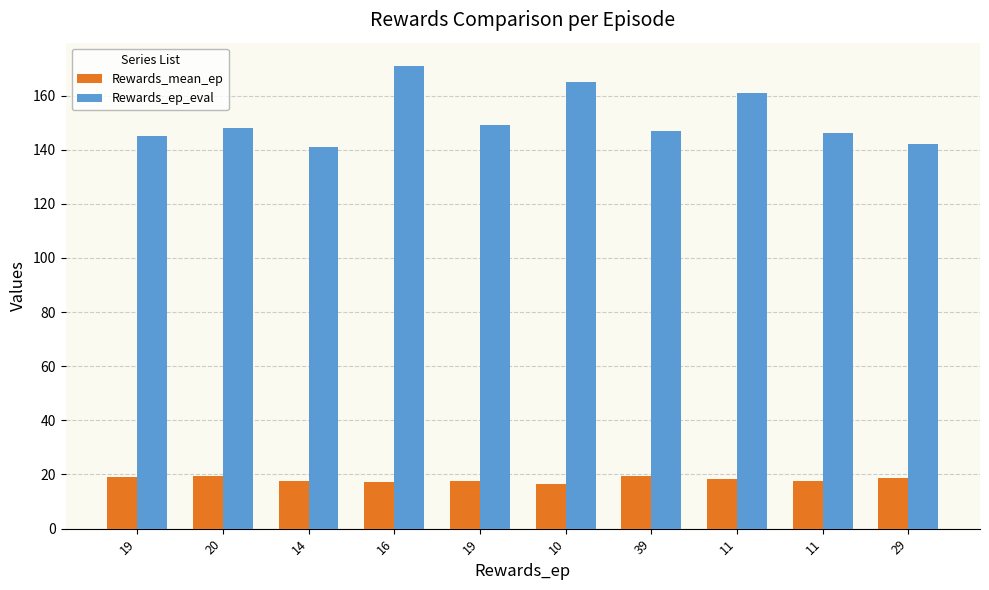

What are all the series names shown in the legend?

Rewards_mean_ep, Rewards_ep_eval